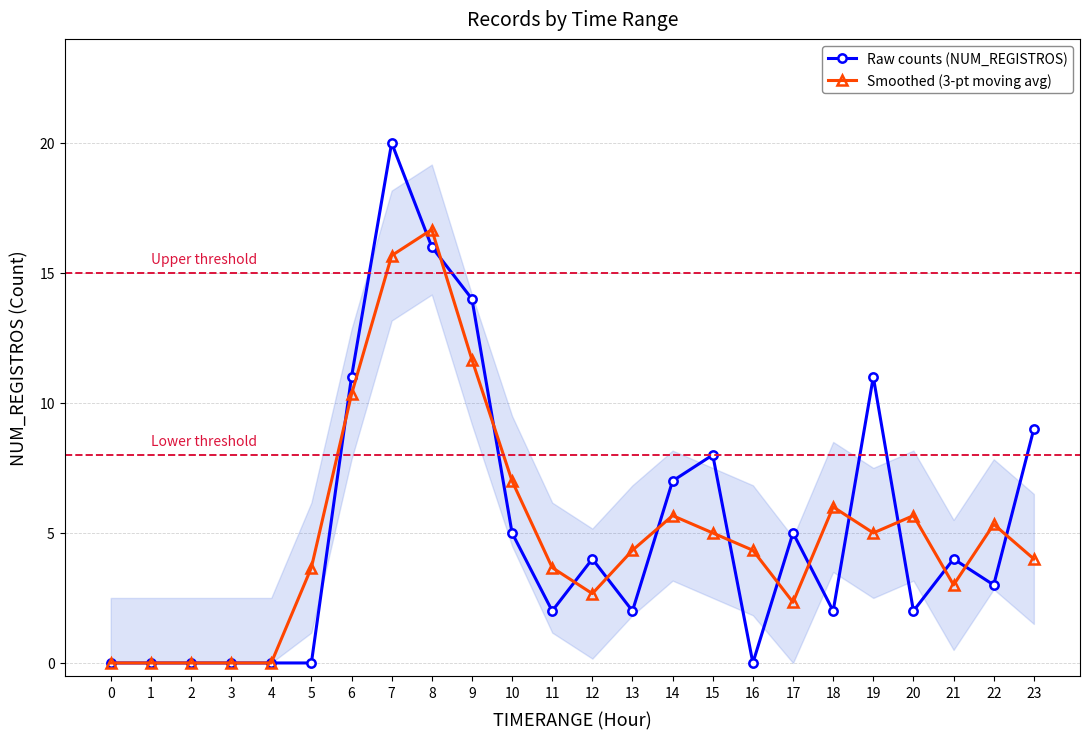

How many lines are shown in the chart?

2